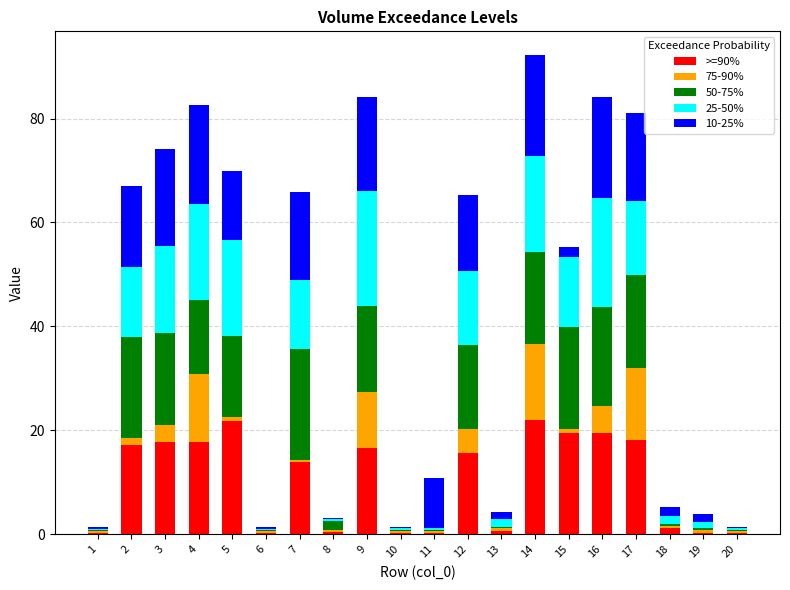

What is the sum of all >=90% values?

203.9